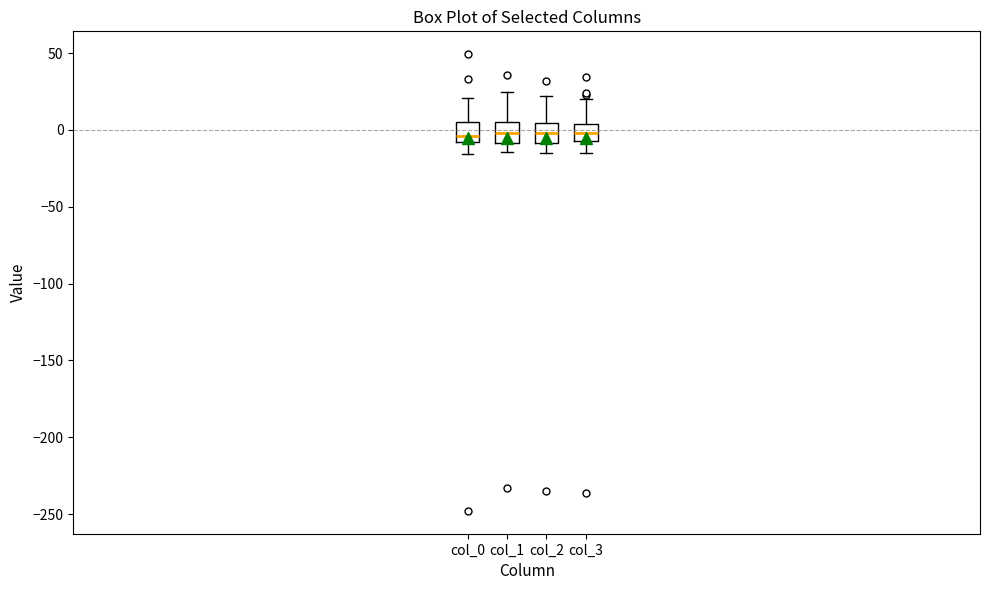

Reading left to right, transcribe this box plot: for each box, give where its median line is, the range the box spans, and where its two whiskers end, as read against the y-axis. The values are not printed on the chart, so give them approximately, as read against the axis.

col_0: median -5, box -10 to 5, whiskers -15 to 20
col_1: median 0, box -10 to 5, whiskers -15 to 25
col_2: median 0, box -10 to 5, whiskers -15 to 20
col_3: median 0, box -5 to 5, whiskers -15 to 20